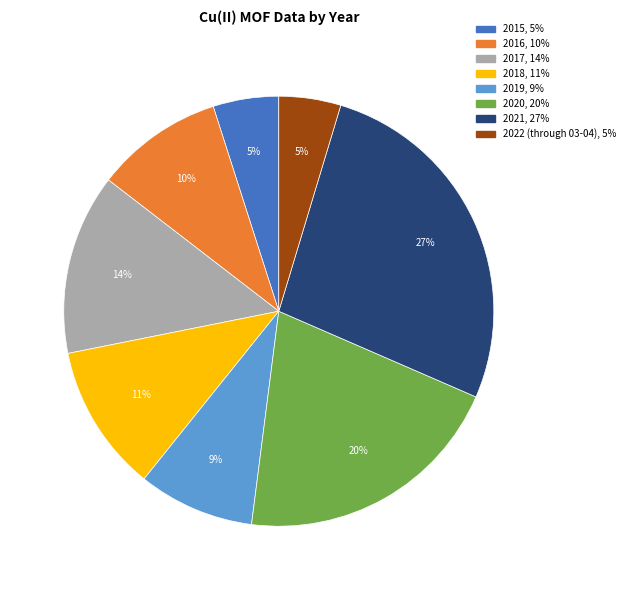

To the nearest percent, what is the difference between the 2021 and 2019 slice percentages?

18%